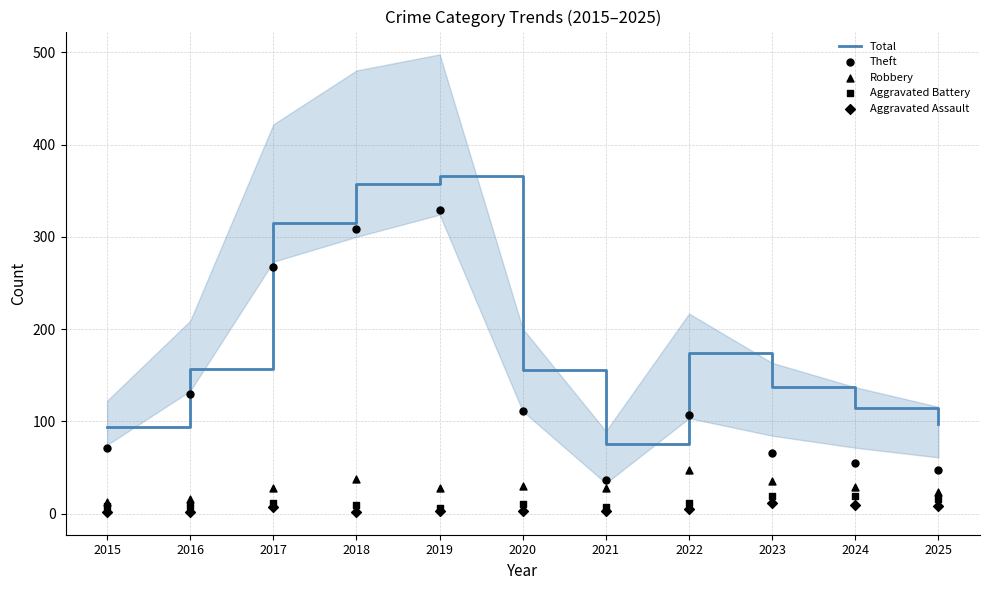

Which series contains the lowest Y value?

Aggravated Assault